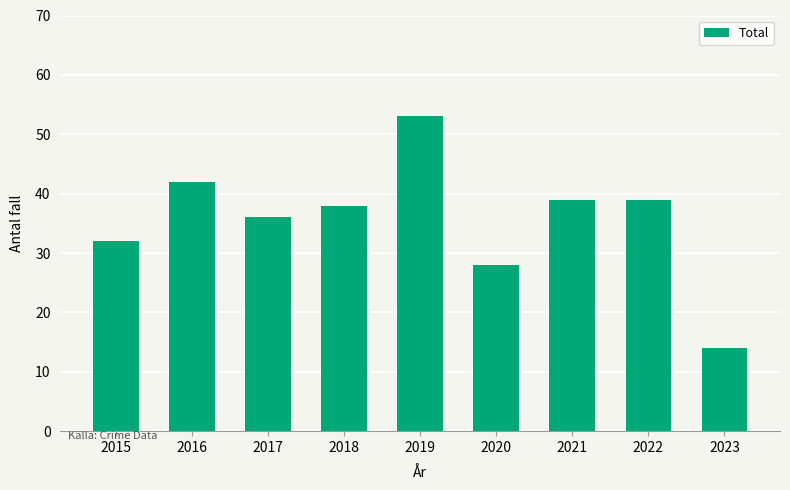

Does the chart contain any negative values?

No